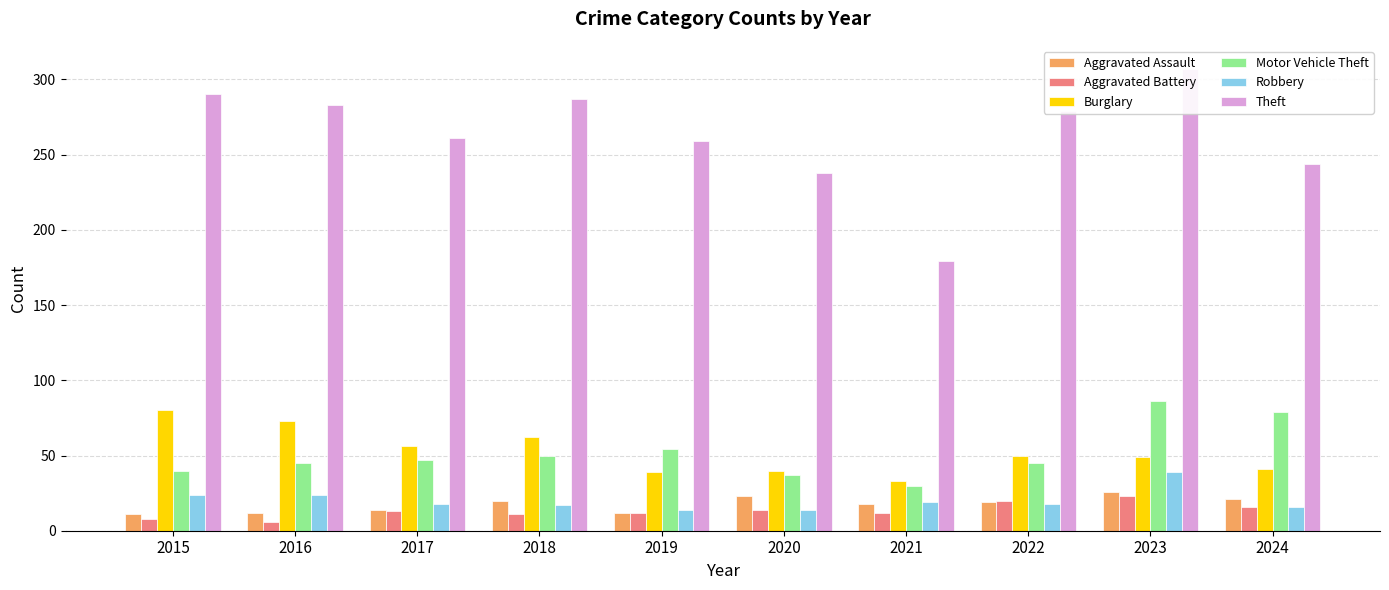

What is the minimum value shown in the chart?

6